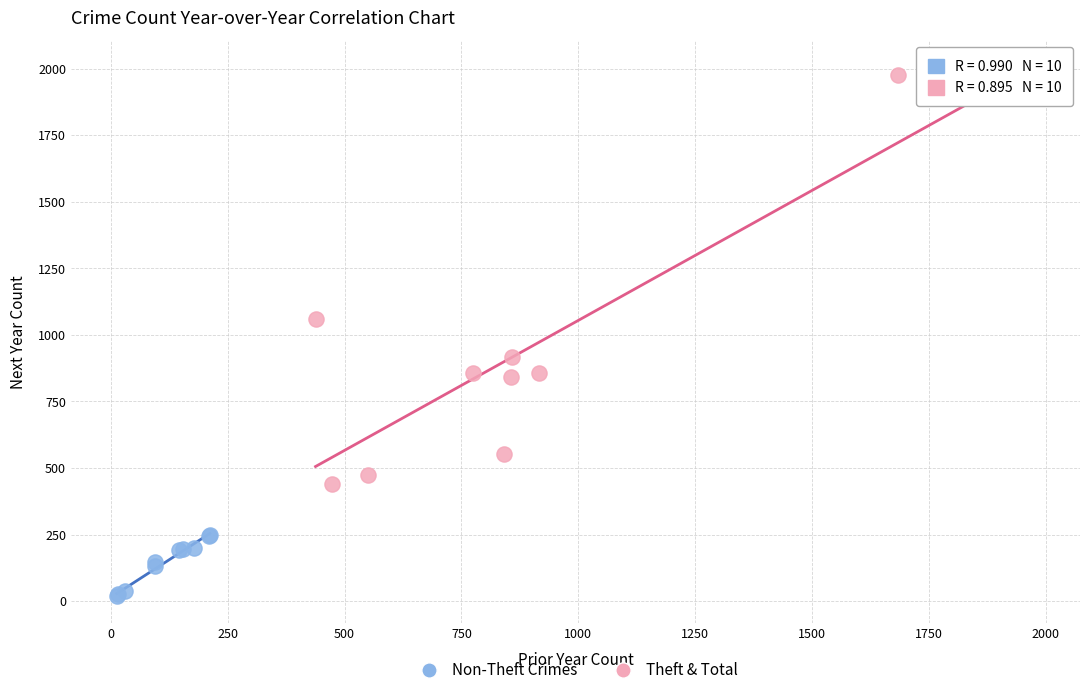

What are all the series names shown in the legend?

Non-Theft Crimes, Theft & Total